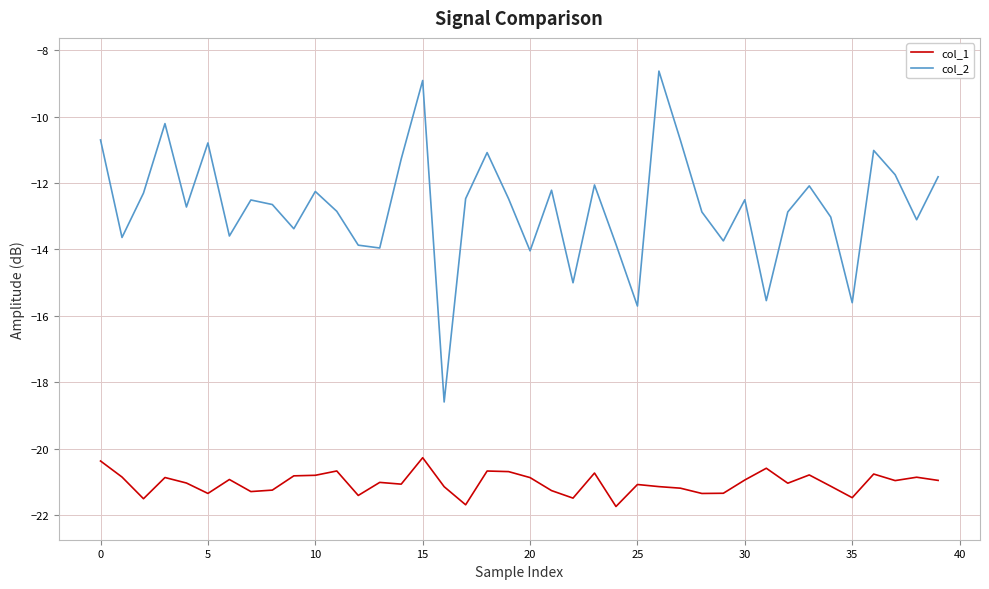

True or false: col_2 and col_1 intersect in this chart.

False